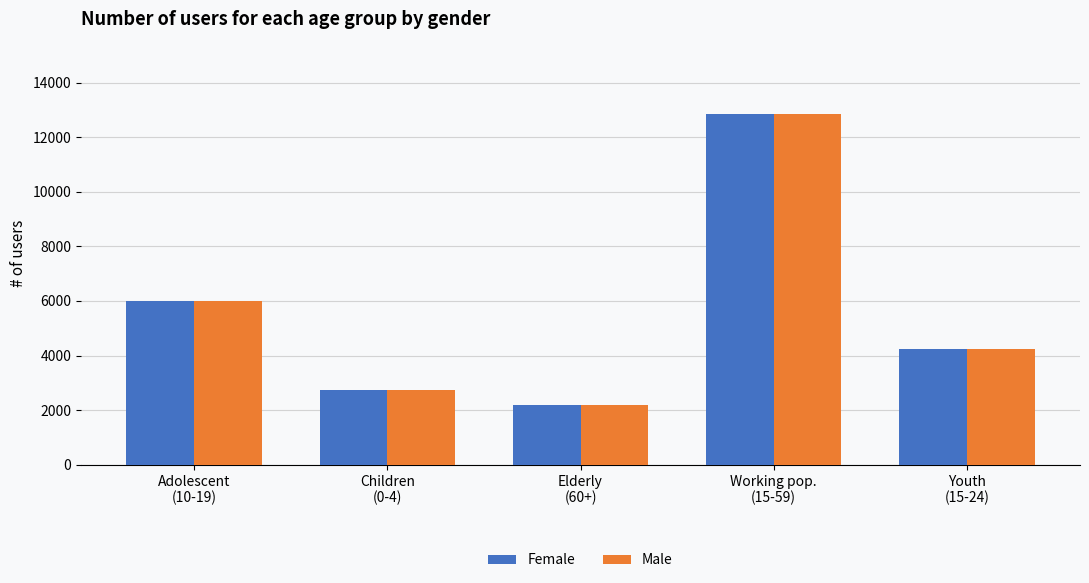

What is the maximum value for Female?

12844